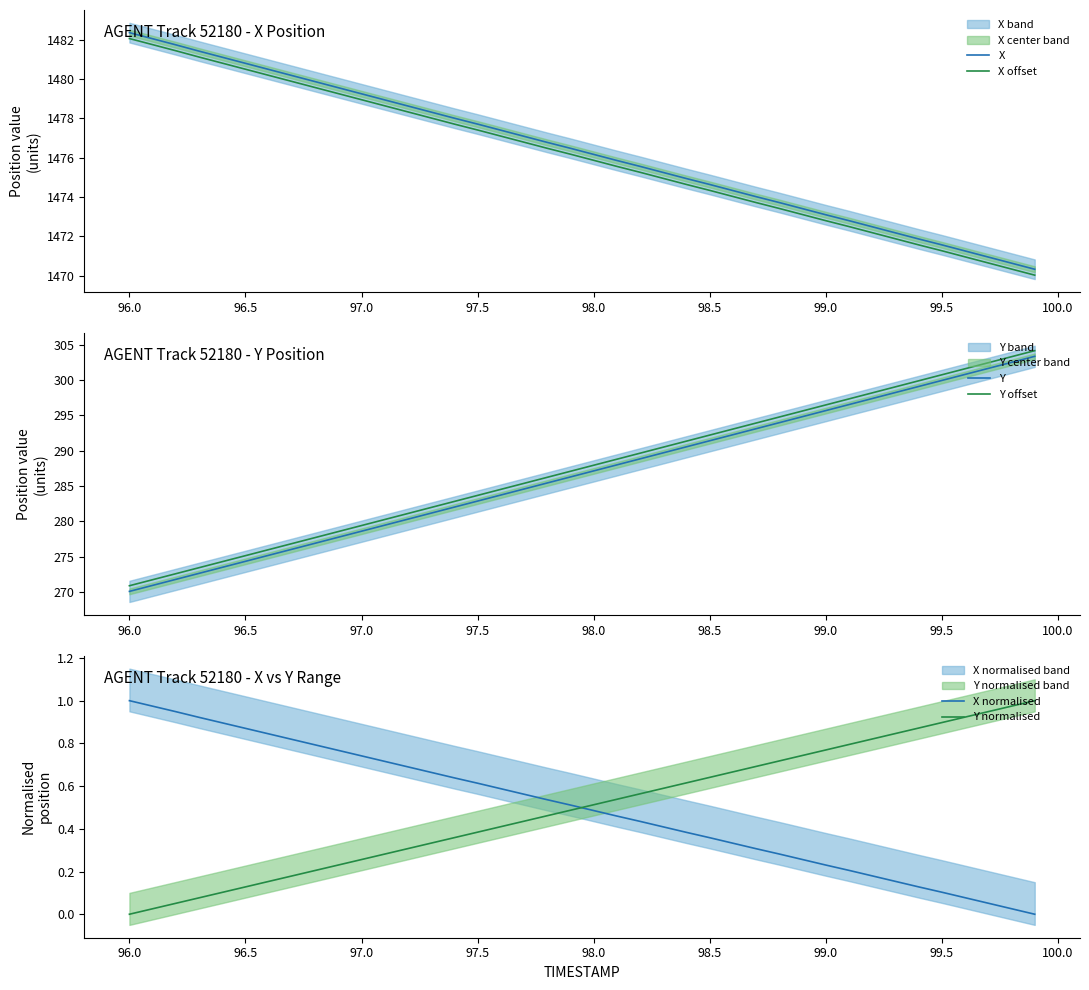

True or false: Y offset and Y cross at least once.

False